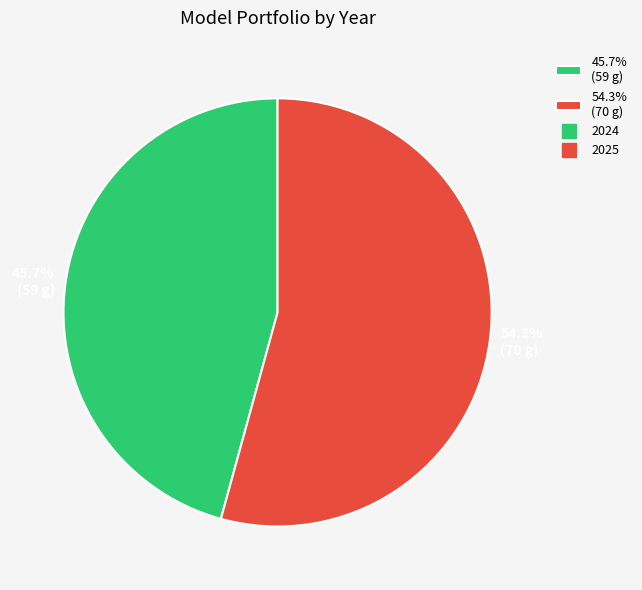

Combined, what portion of the pie is 45.7% (59 g) and 54.3% (70 g)?

100.0%